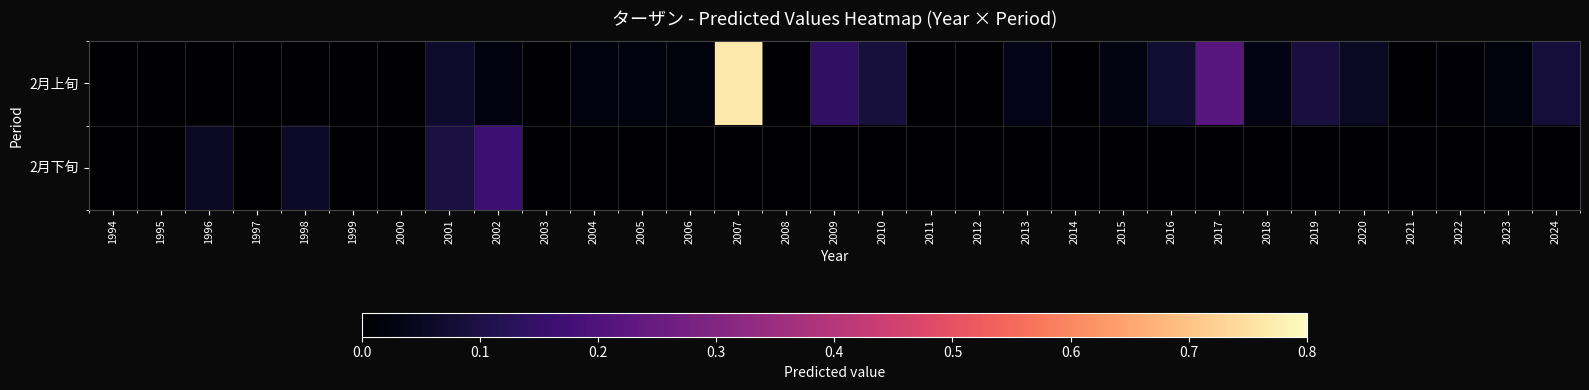

At which category is the sum across all series the highest?

2007